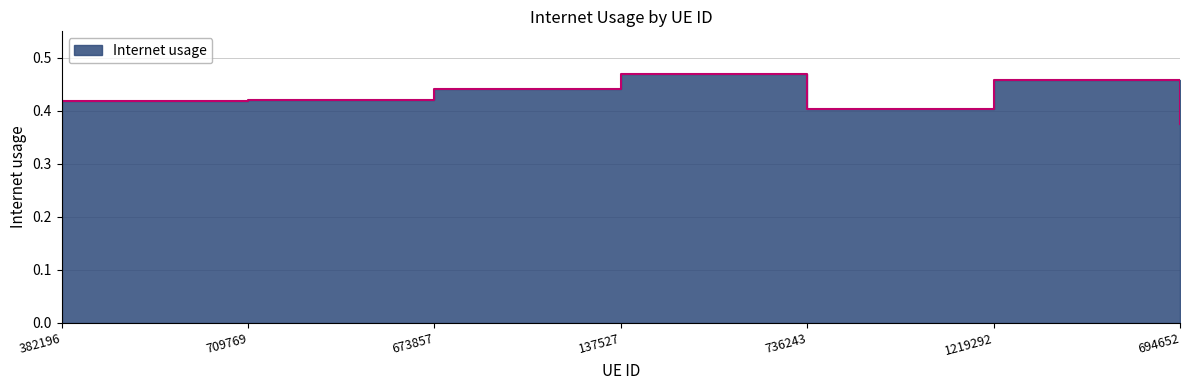

How many lines are shown in the chart?

1